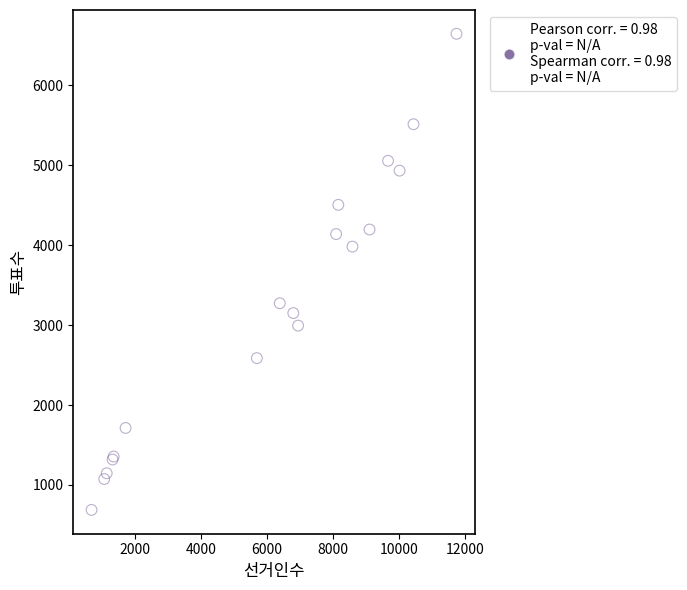

What Y value in the scatter plot is closest to 3667?

3983